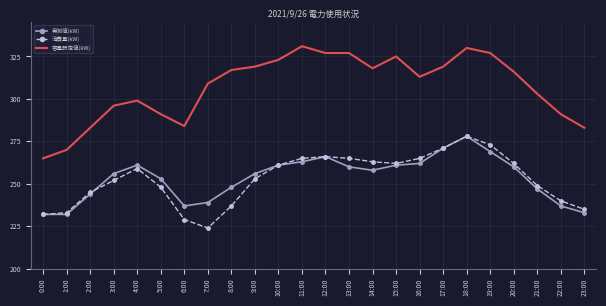

The value of 実測値(kW) at 8:00 is 248. True or false?

True